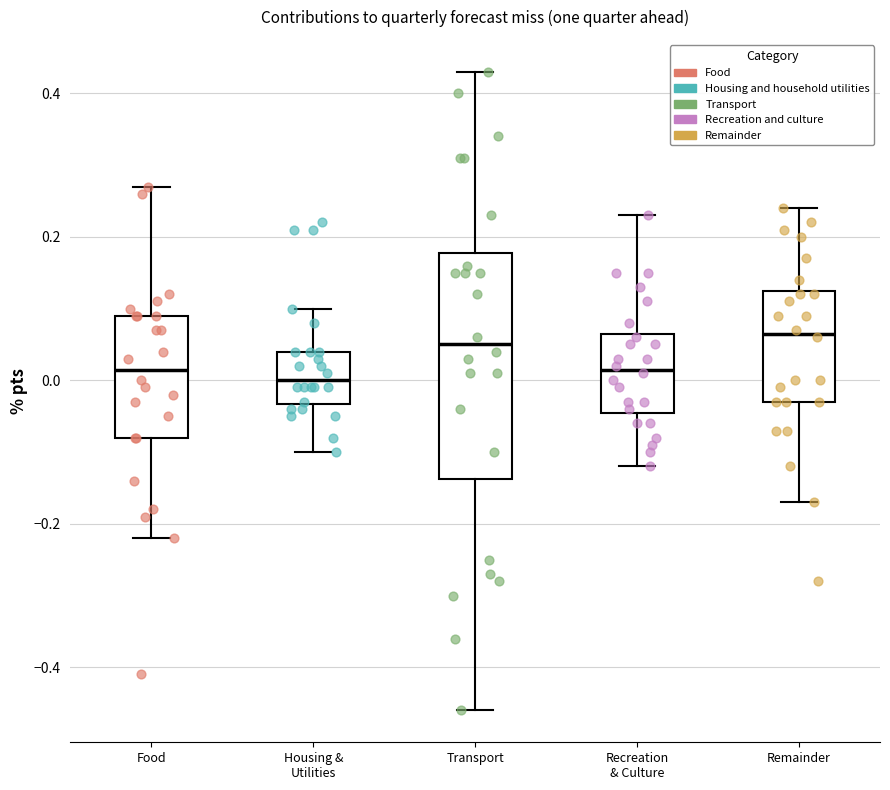

Comparing the boxes themselves (not the whiskers), which one is the tallest?

Transport